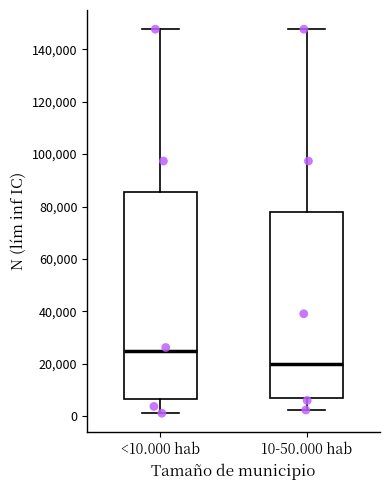

Which box is the tallest, from its lower edge to its upper edge?

<10.000 hab